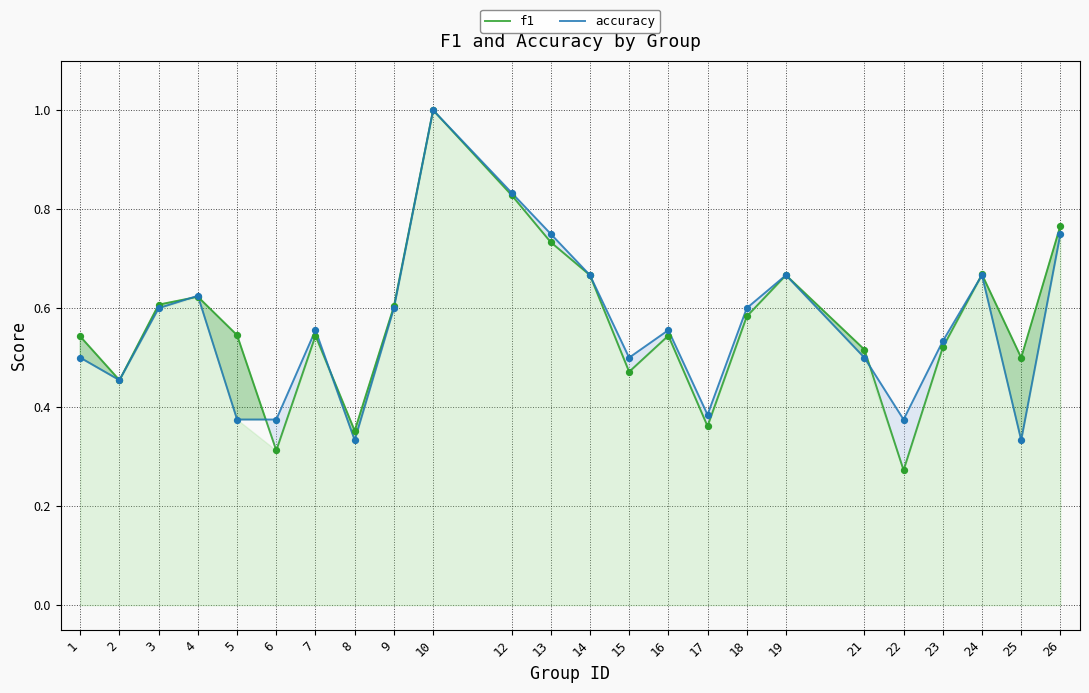

At which category is the sum across all series the highest?

10